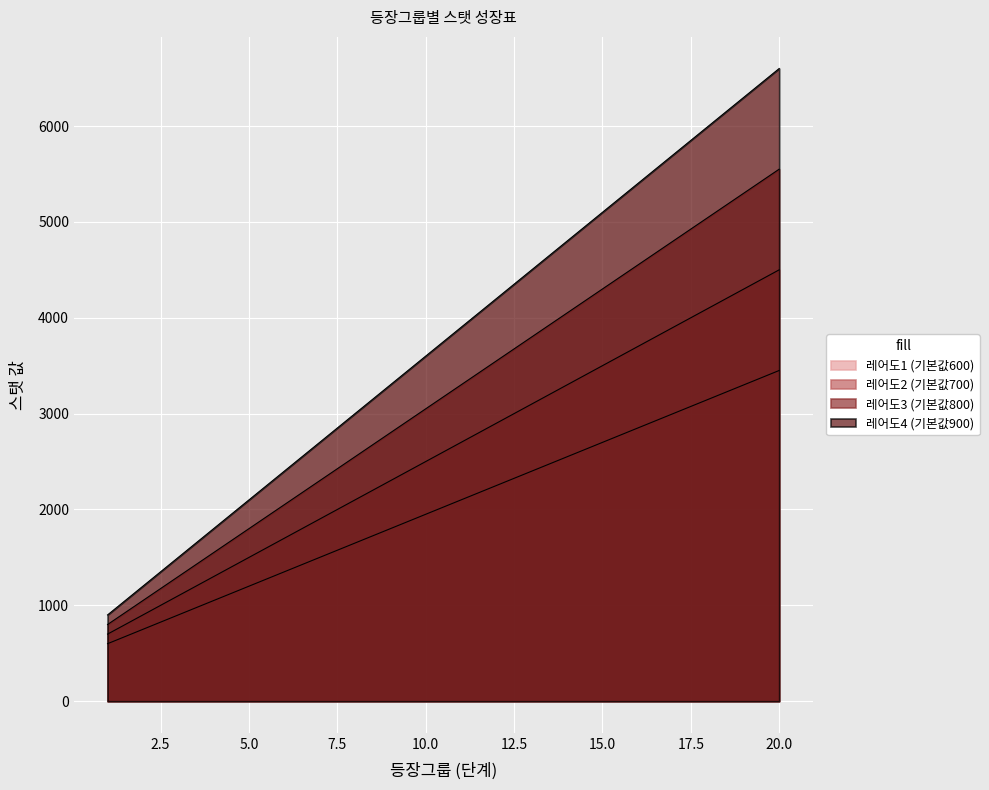

What is the maximum value for 레어도4 (기본값900)?

6600